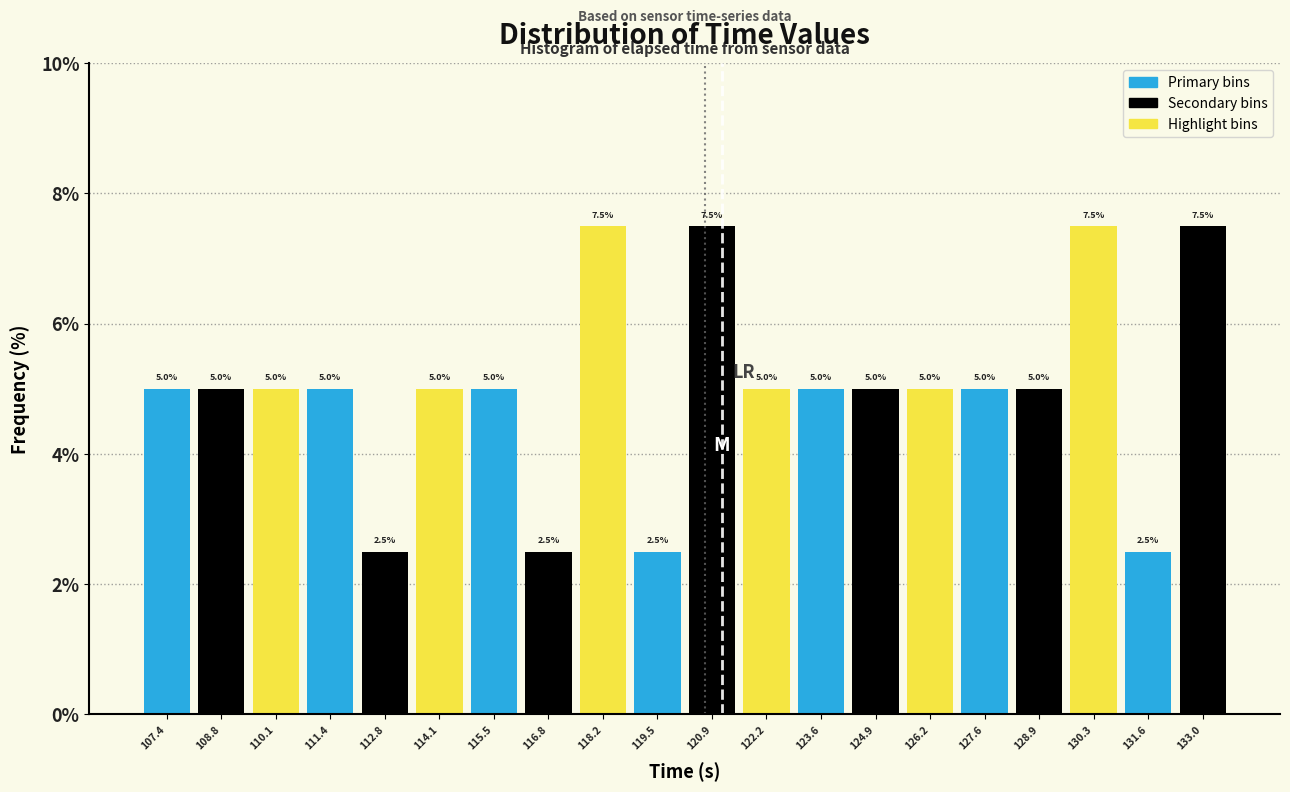

What is the height of the bar covering 118.8 to 120.2 on the x-axis? The bar edges are not printed on the chart, so give them approximately, as read against the axis.

2.5